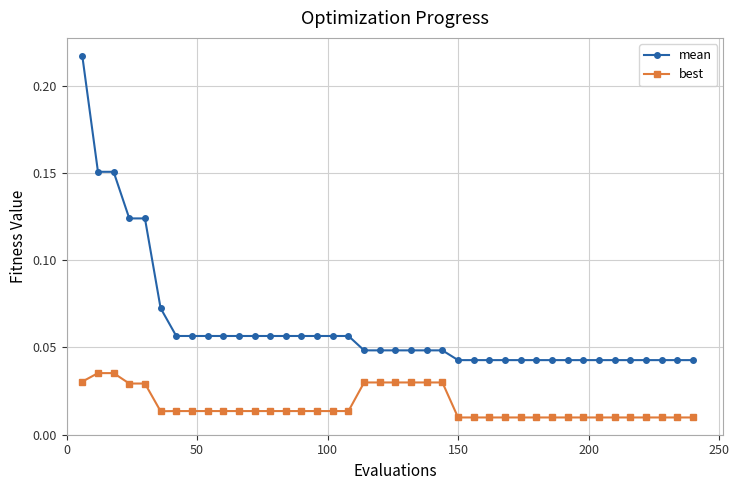

True or false: mean and best cross at least once.

False